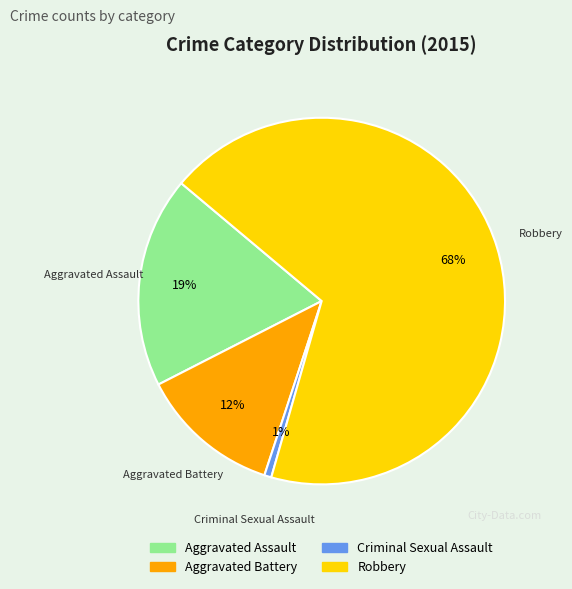

To the nearest percent, what is the combined percentage of Aggravated Battery and Criminal Sexual Assault?

13%